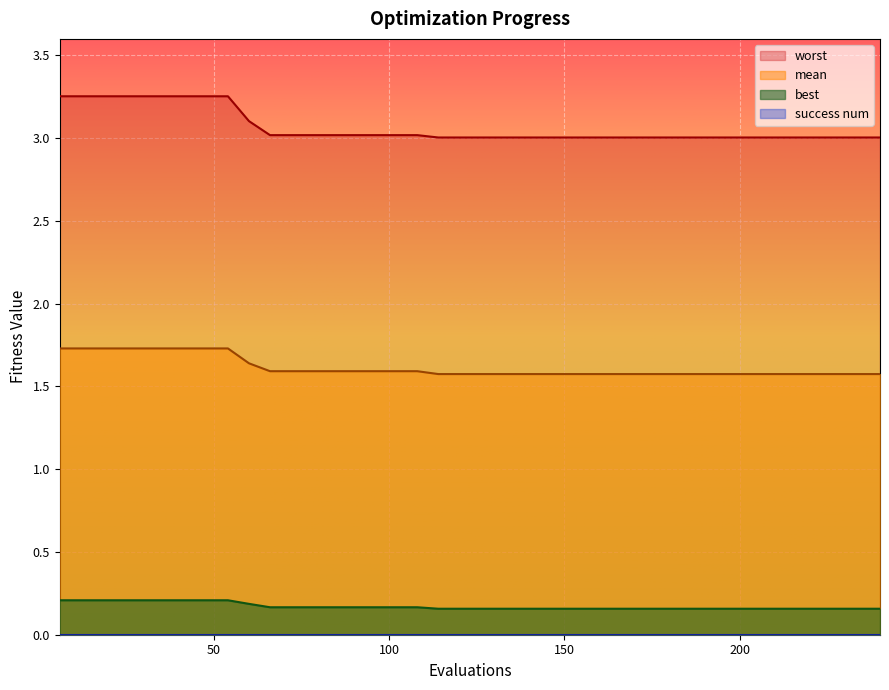

True or false: mean and best cross at least once.

False